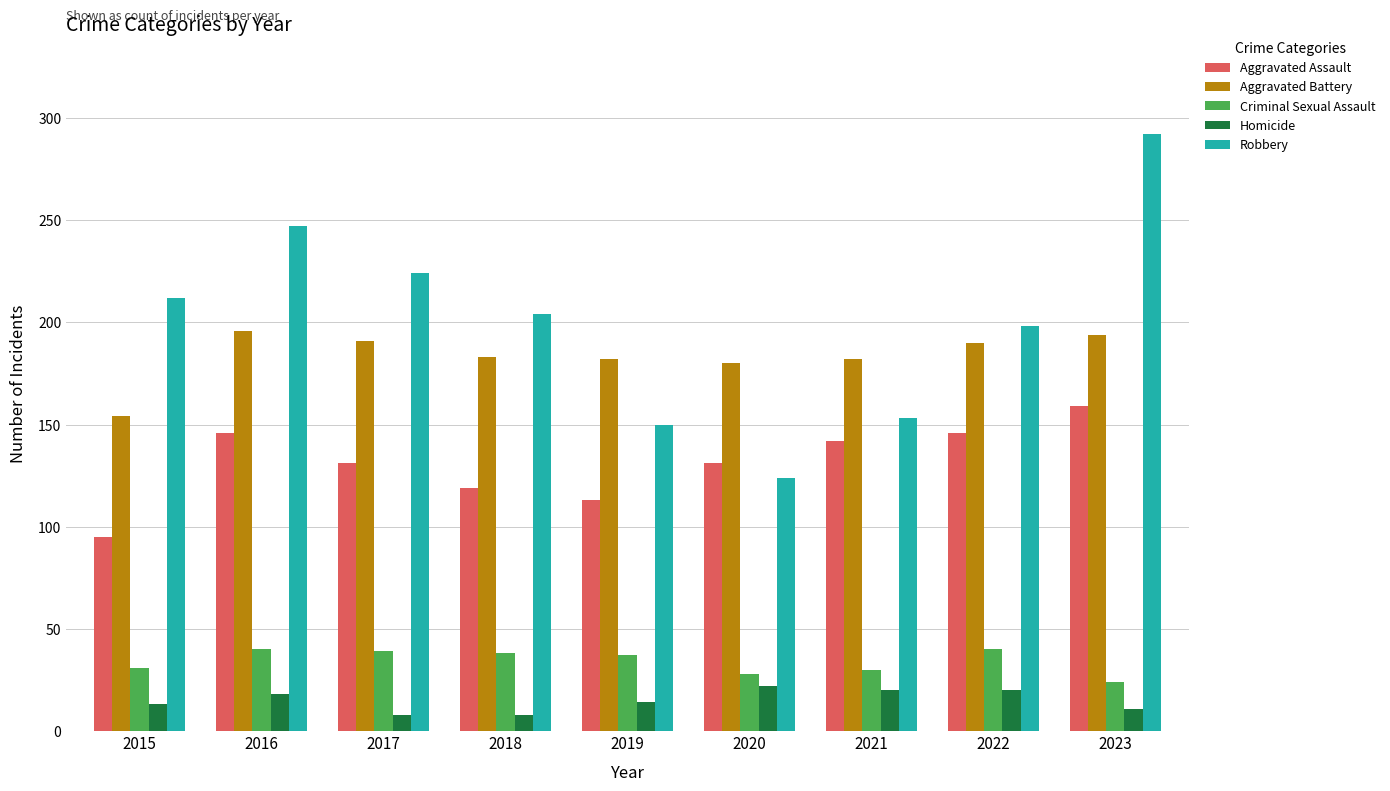

The Criminal Sexual Assault series shows 37 at 2019. True or false?

True